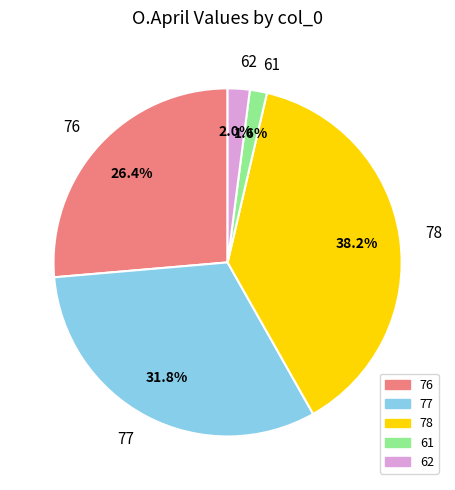

Count the number of slices in the pie.

5